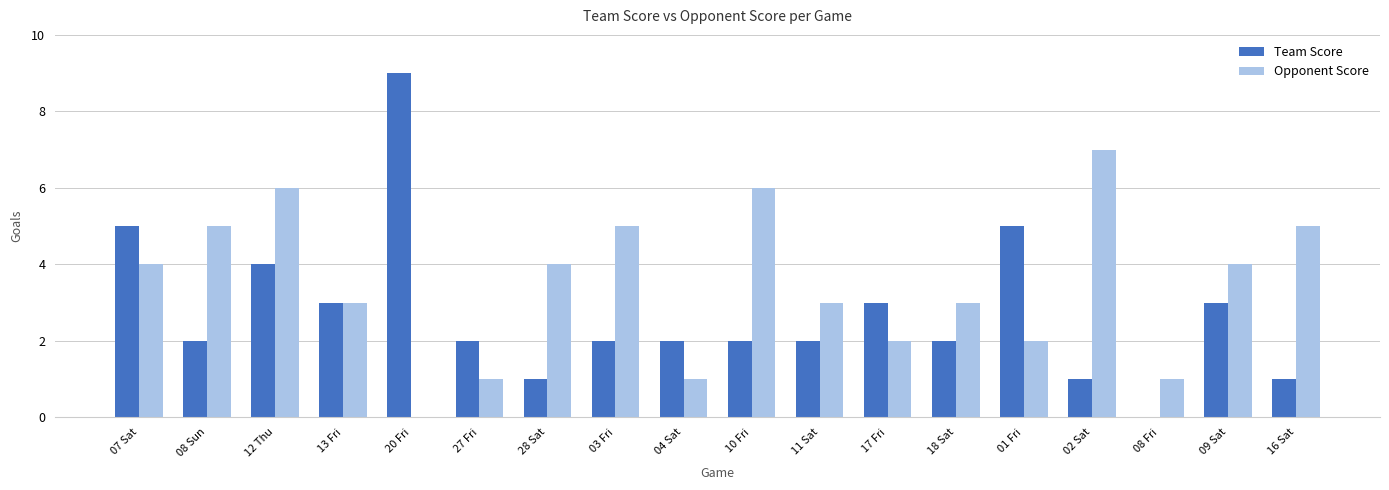

What is the total value across all series at 08 Fri?

1